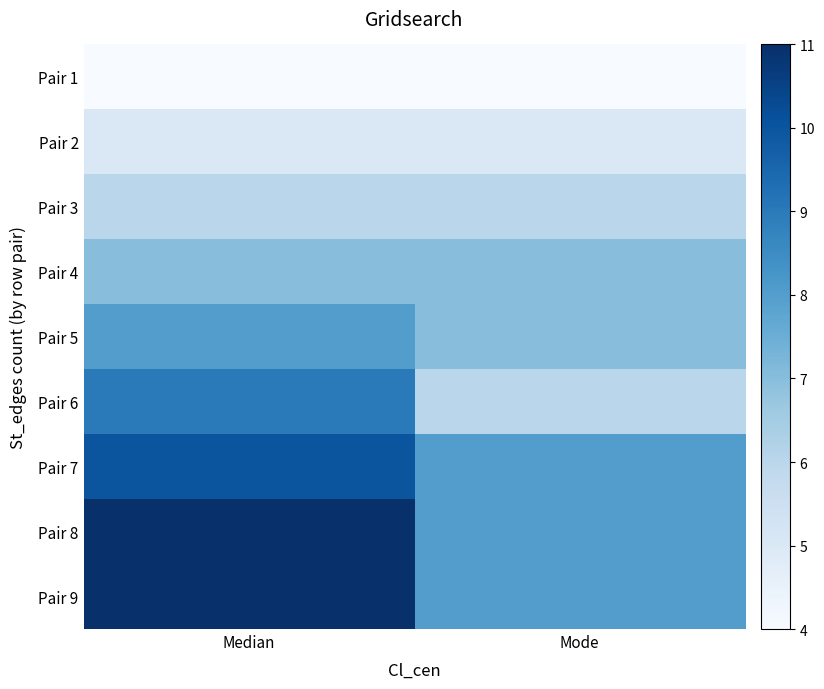

At which category does the chart reach its minimum across all series?

Median